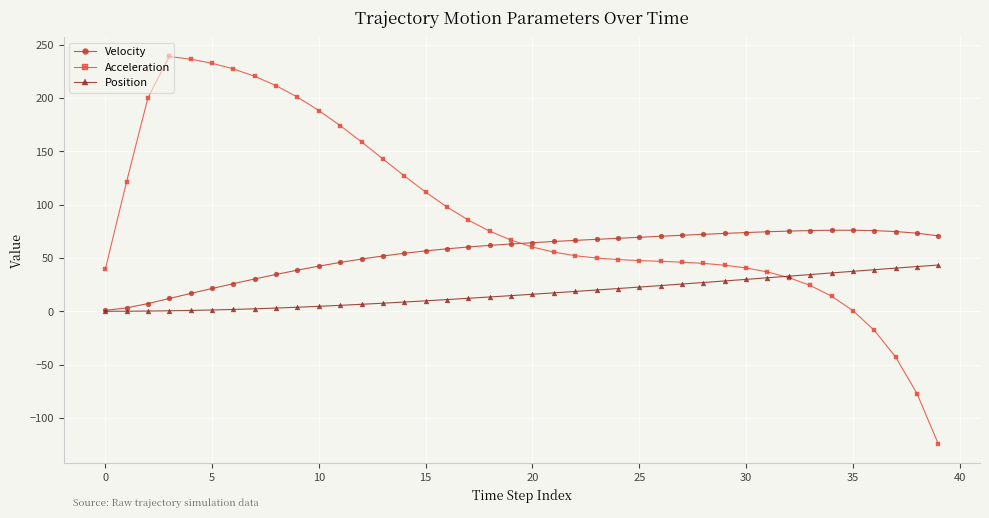

Rank the series by their average value, from lowest to highest.

Position, Velocity, Acceleration